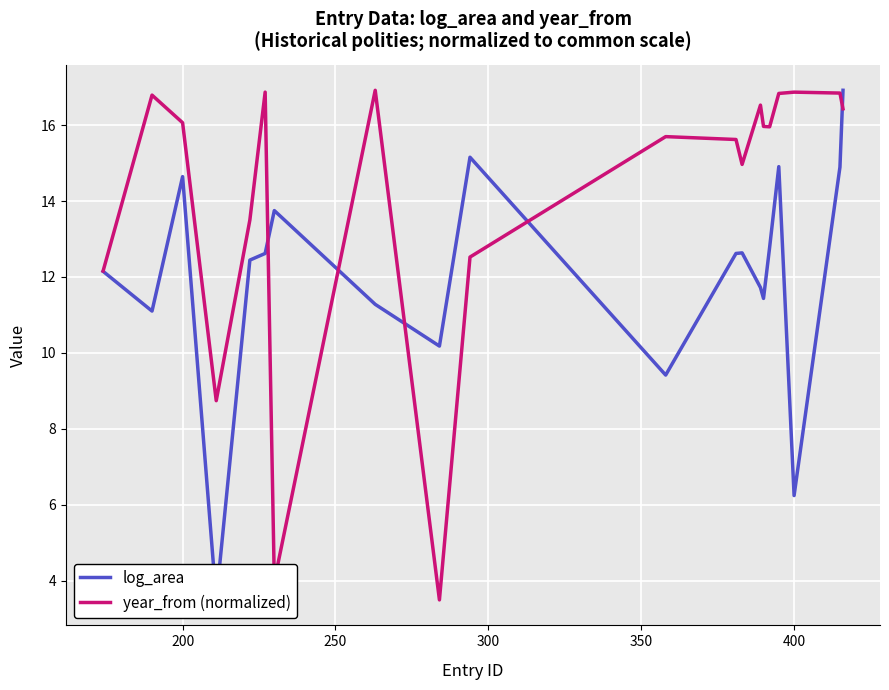

What is the difference between the maximum and minimum values in the log_area series?

13.4